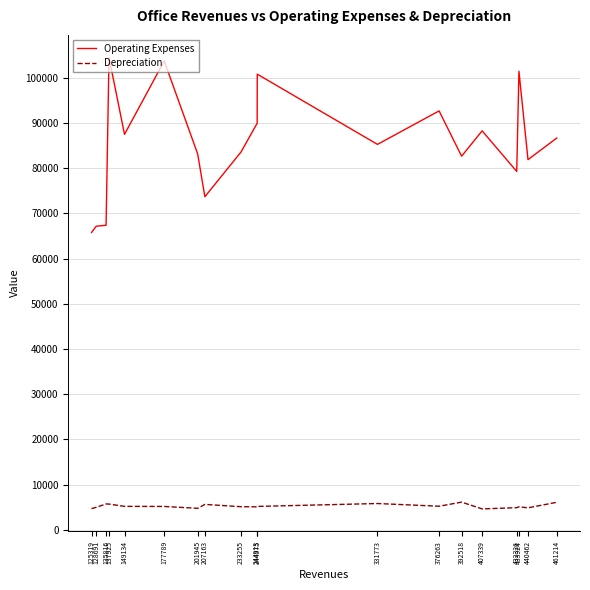

True or false: Operating Expenses and Depreciation cross at least once.

False